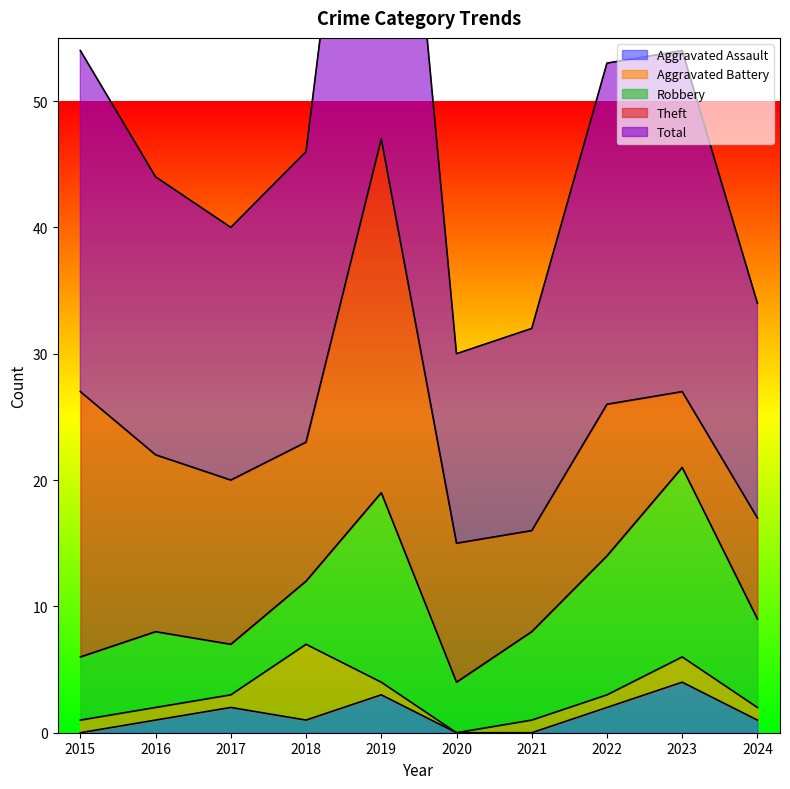

How many lines are shown in the chart?

5